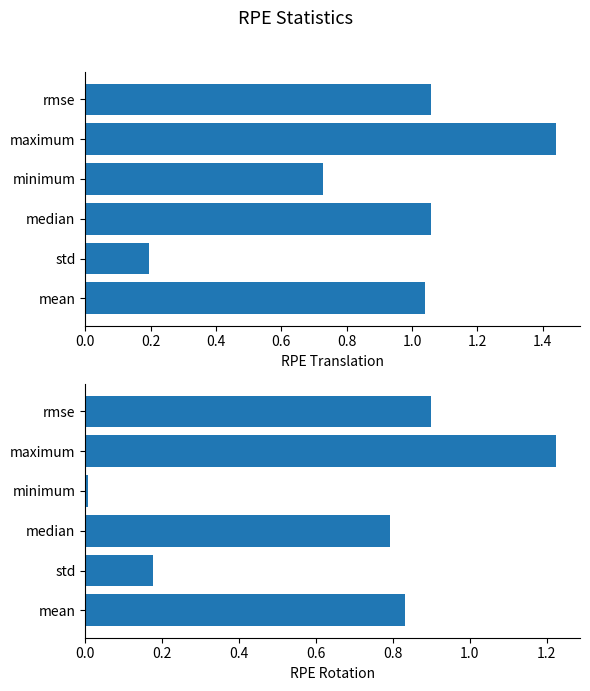

Reading right to left, what are all the values shown in this chart?

RPE Translation: 1.0	0.2	1.1	0.7	1.4	1.1
RPE Rotation: 0.8	0.2	0.8	0.0	1.2	0.9